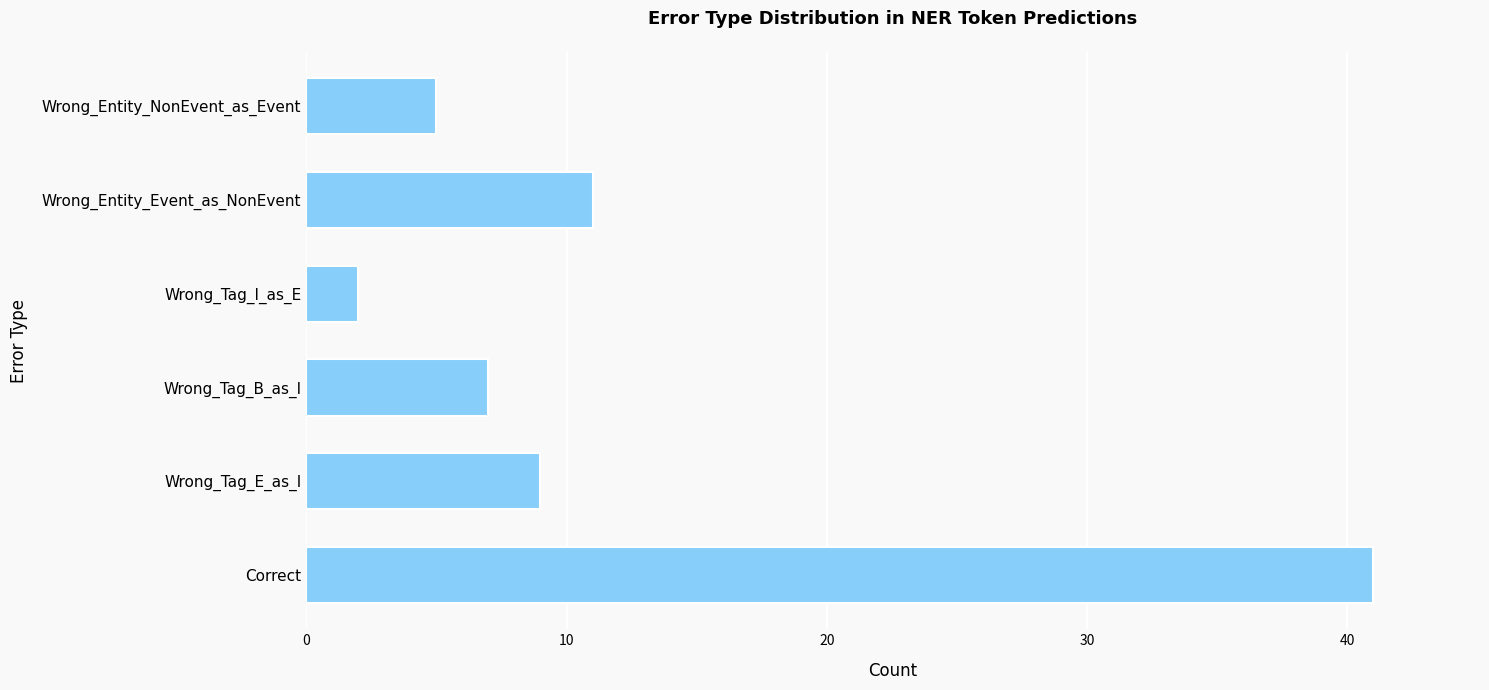

The value at Correct is 41. True or false?

True